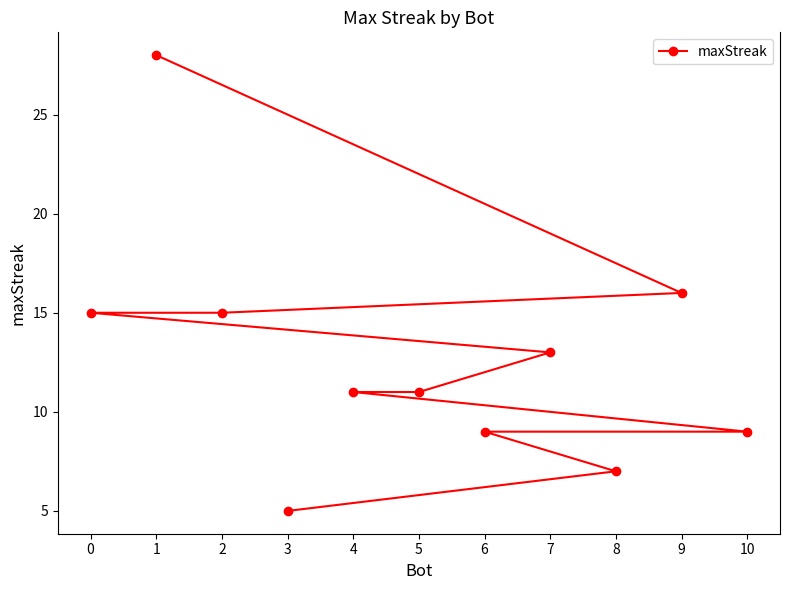

Which label corresponds to the largest value in the chart?

1